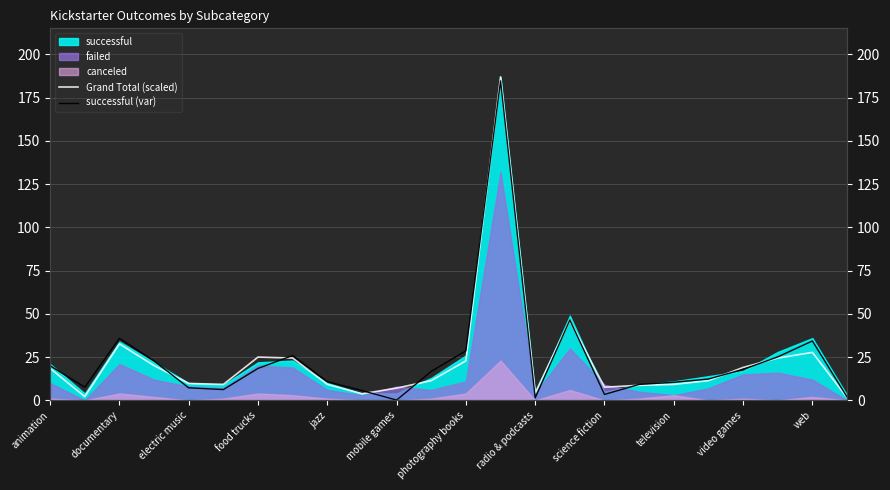

Which series has the largest total across all categories?

successful (var)